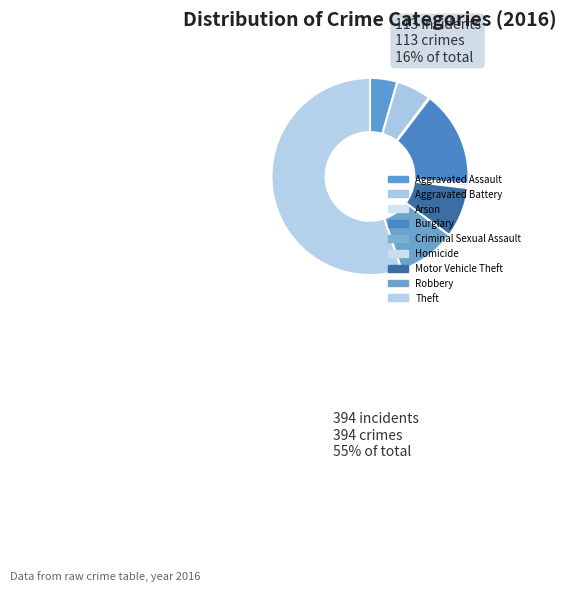

To the nearest percent, what percentage of the pie is Robbery?

10%